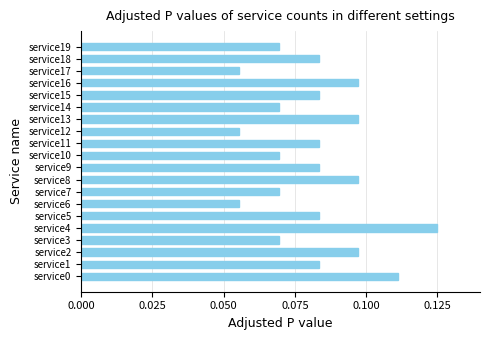

Which category has the highest value across all series?

service4